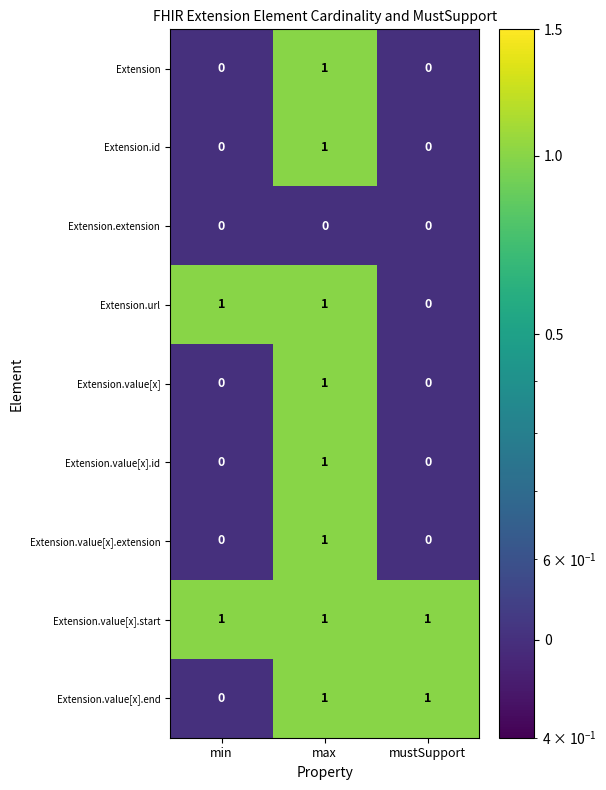

What is the minimum value shown in the chart?

0